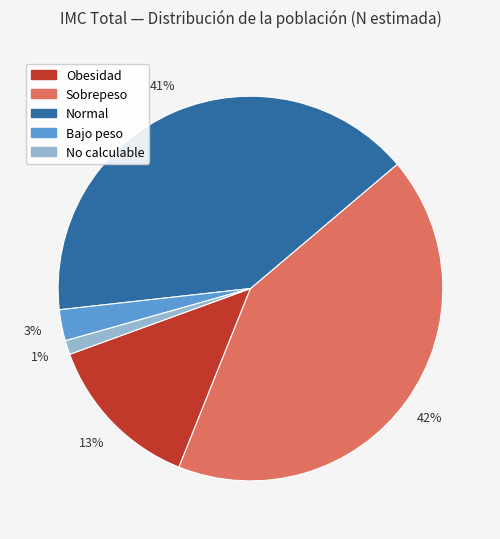

Is there a majority slice in this chart?

No